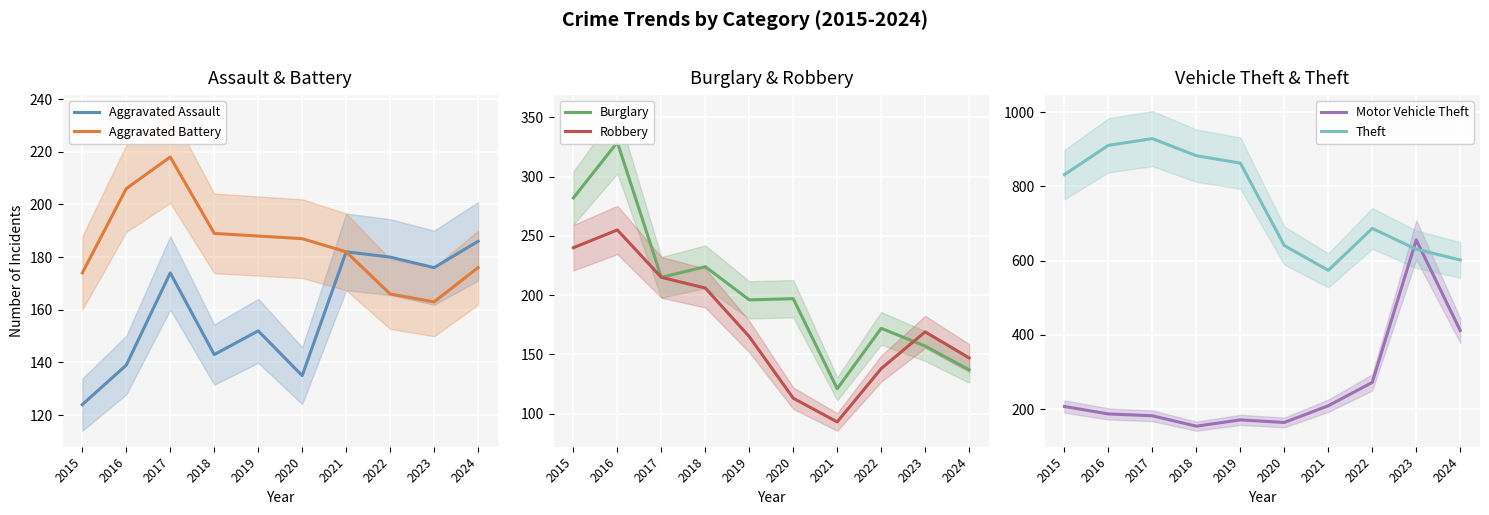

How many times do Theft and Motor Vehicle Theft cross each other?

2